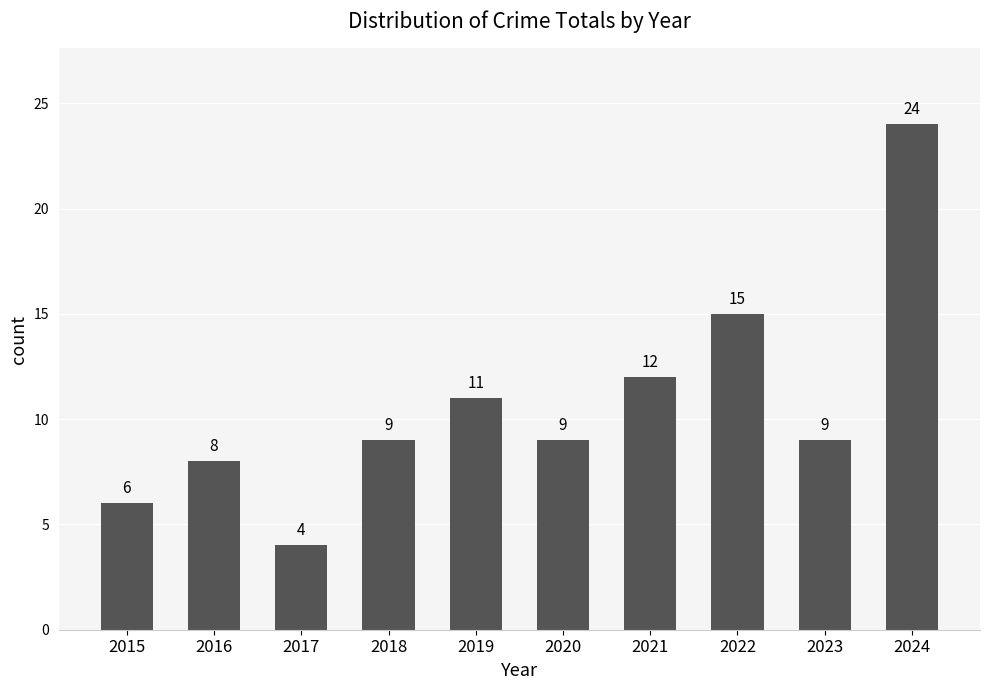

What is the value of the 7th bar from the left?

12